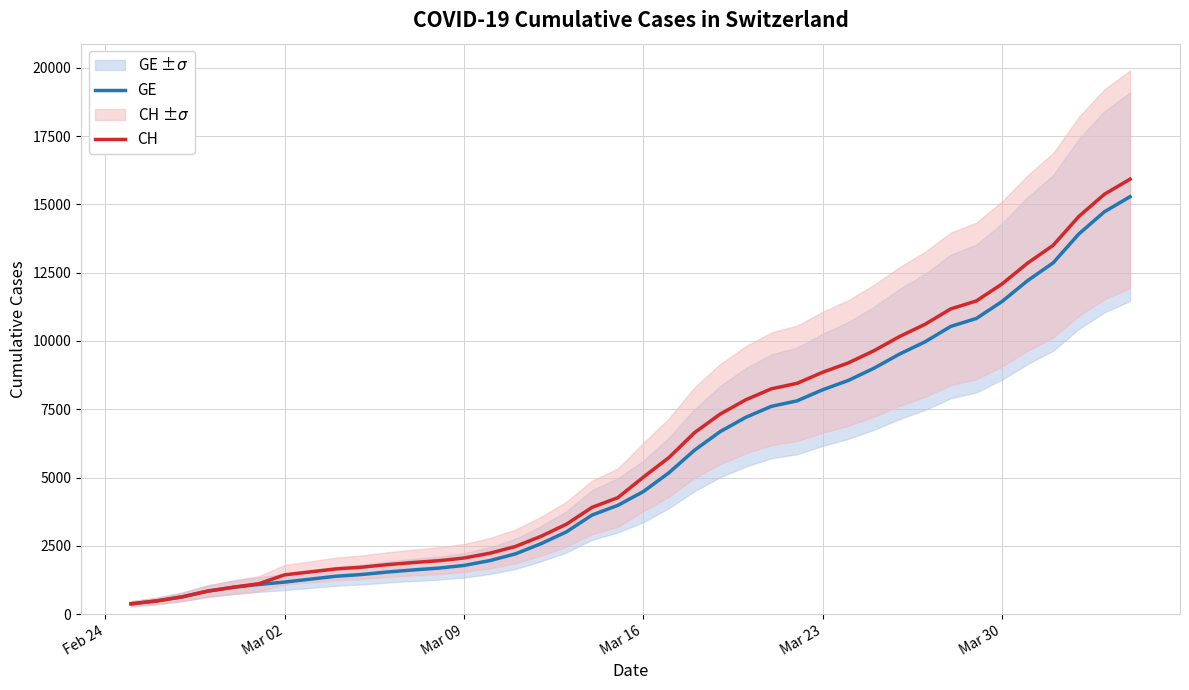

What is the maximum value for CH?

15926